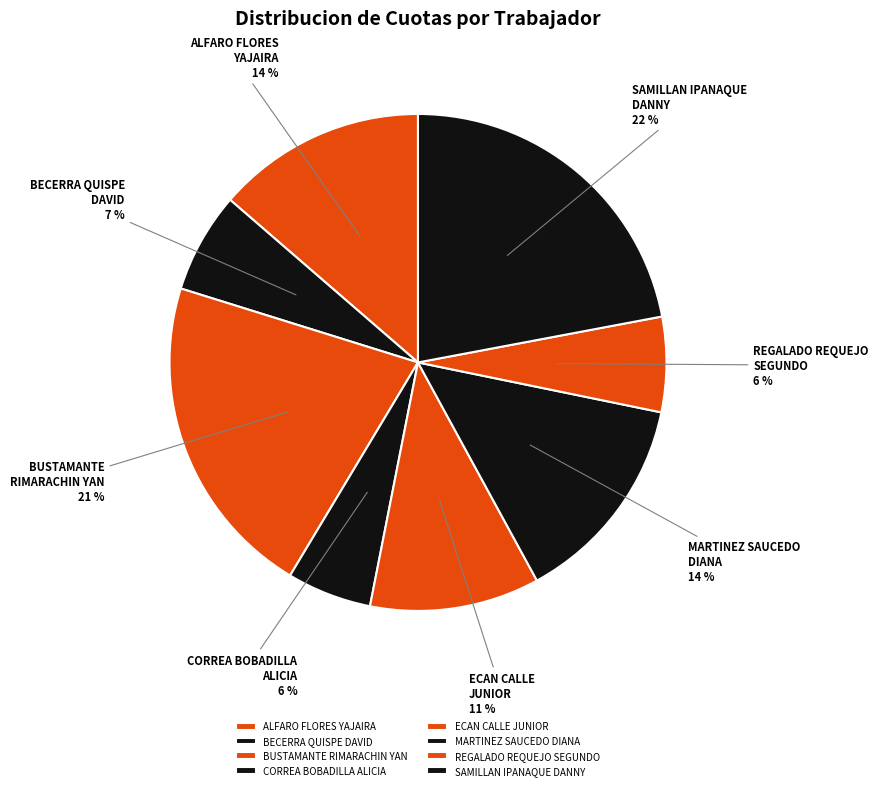

Is the sum of CORREA BOBADILLA ALICIA and ECAN CALLE JUNIOR greater than half?

No